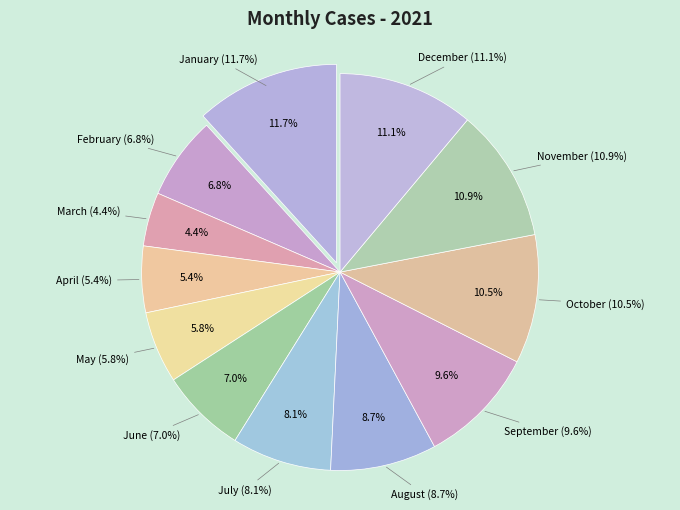

Count the number of slices in the pie.

12